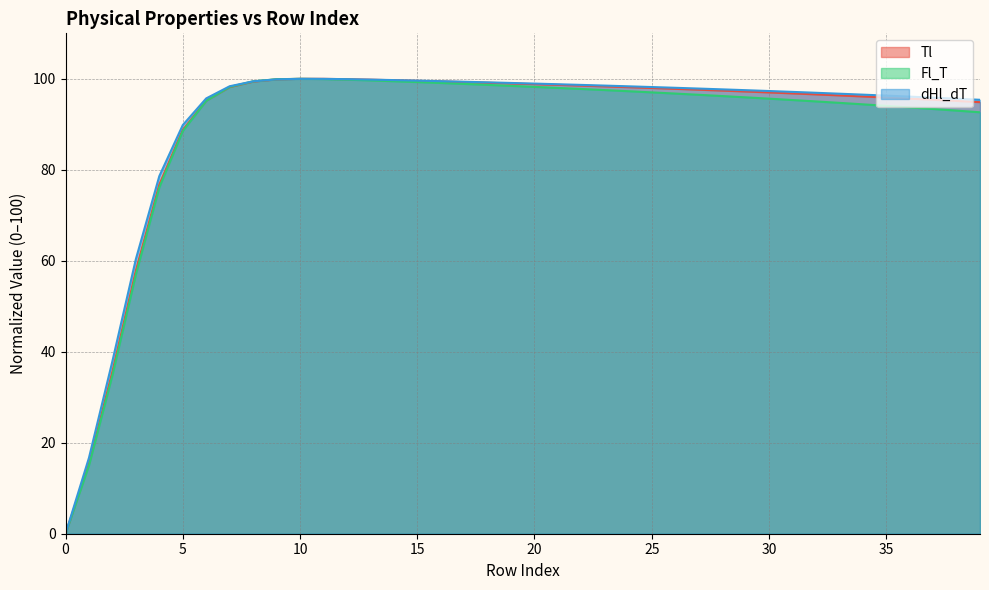

What is the maximum value shown in the chart?

100.0